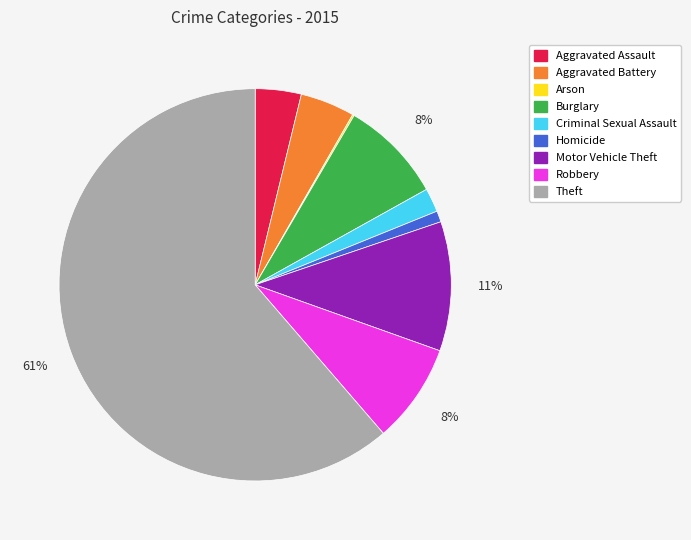

Does Theft account for over 50% of the chart?

Yes